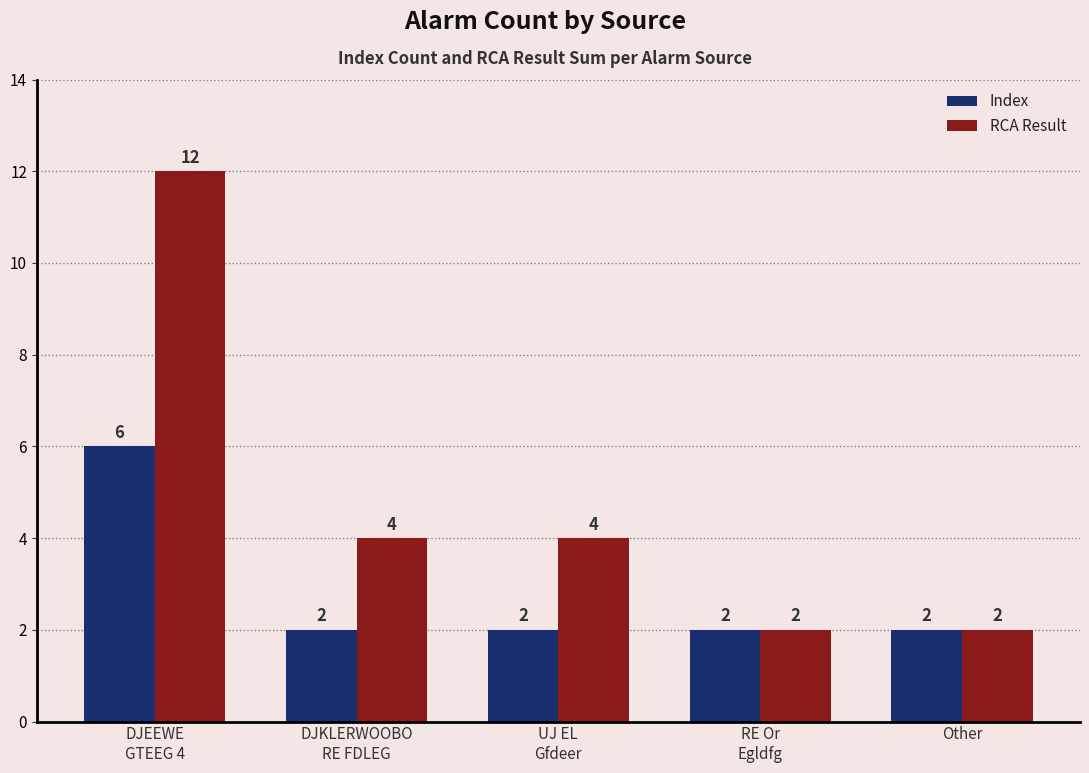

The value of Index at DJEEWE
GTEEG 4 is 2. True or false?

False